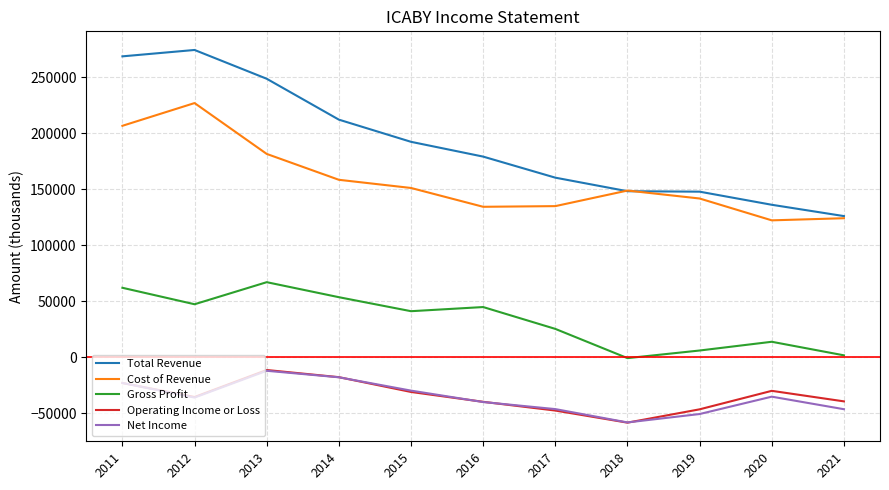

True or false: Gross Profit and Net Income cross at least once.

False